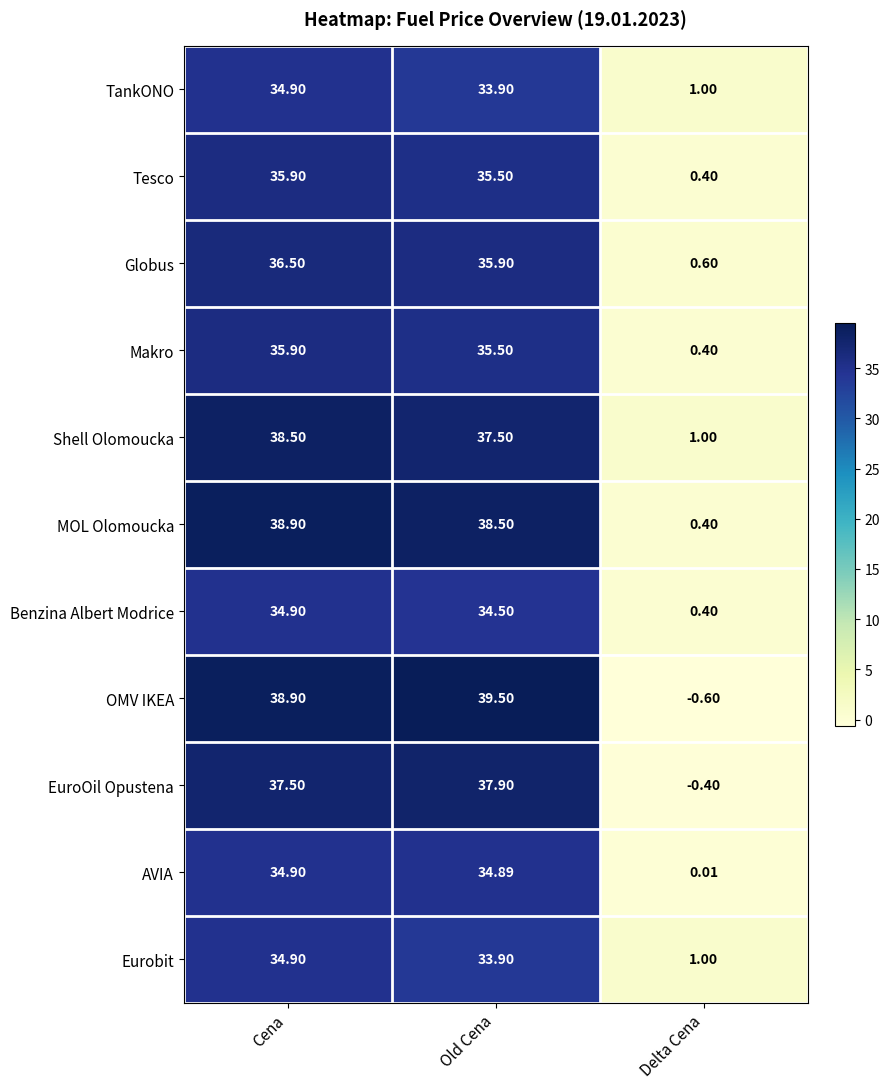

At which category is the sum across all series the highest?

Cena